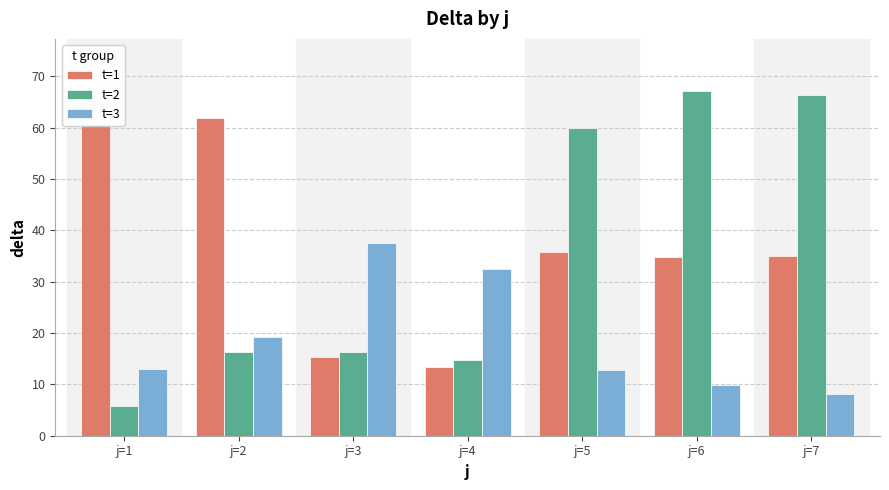

What is the lowest value of the t=1 series?

13.4